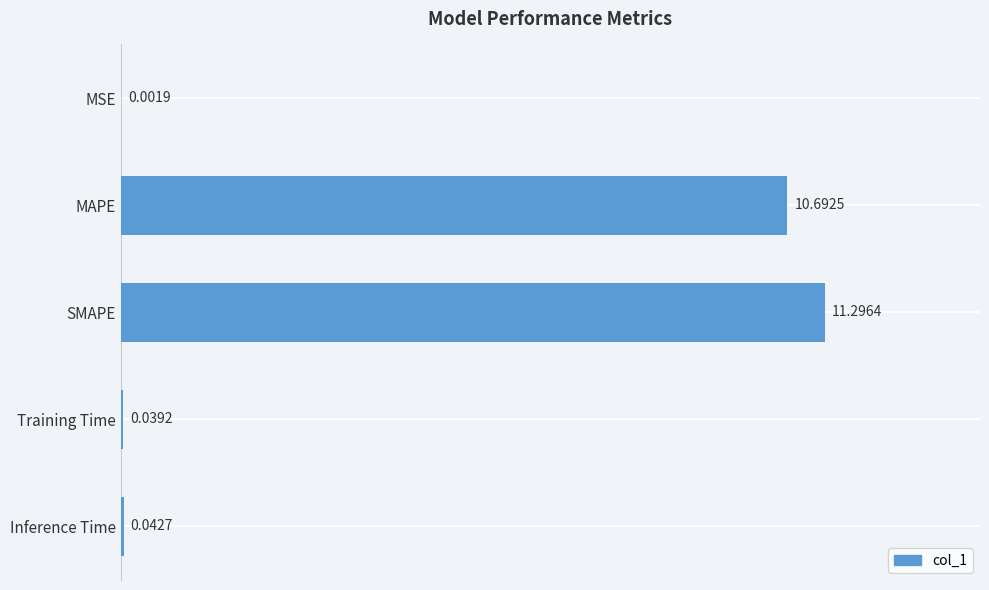

Which category has the highest value across all series?

SMAPE